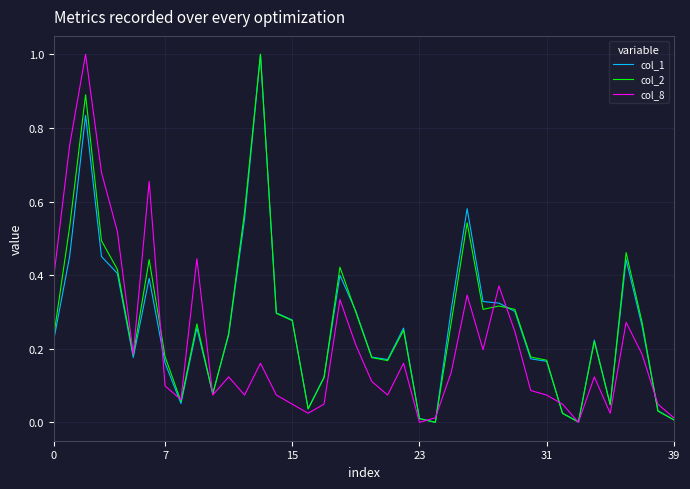

What is the highest value of the col_2 series?

1.0